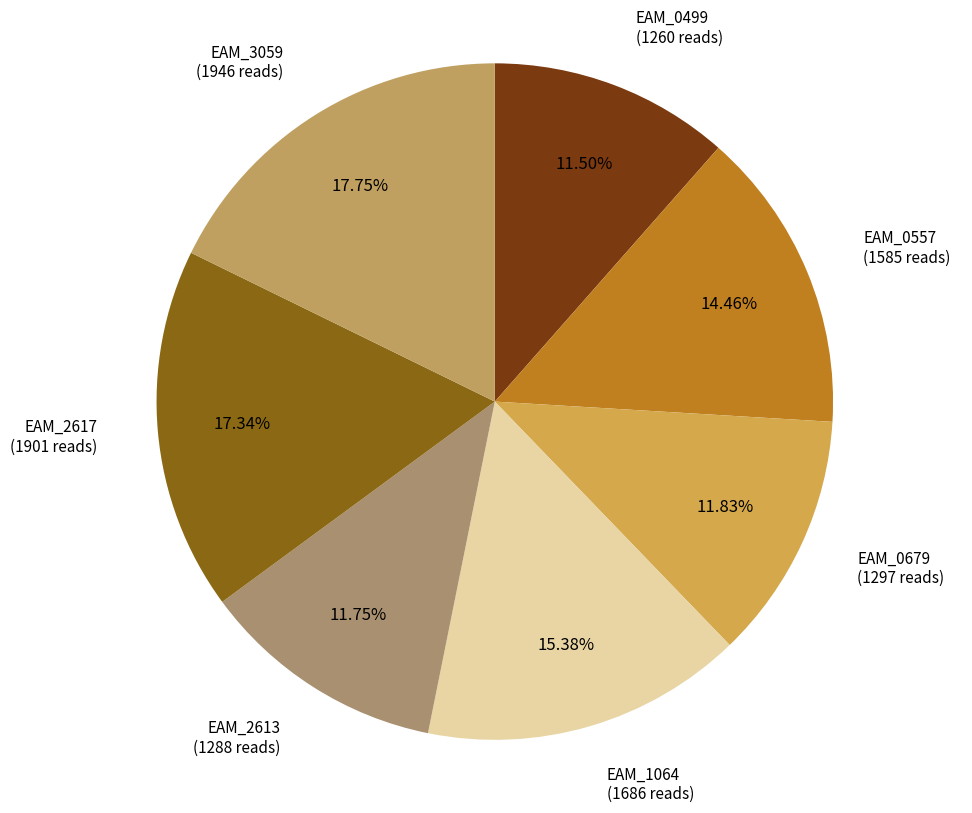

True or false: EAM_0557 accounts for 14% of the total.

True